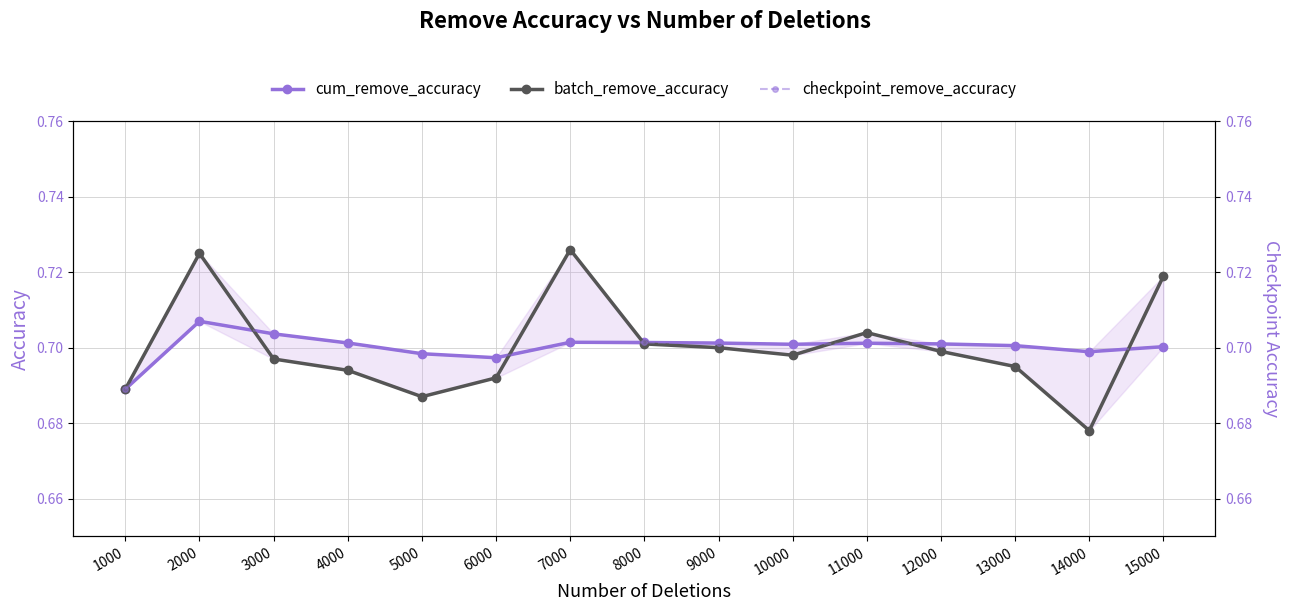

Which series changed the most between 2000 and 6000?

batch_remove_accuracy